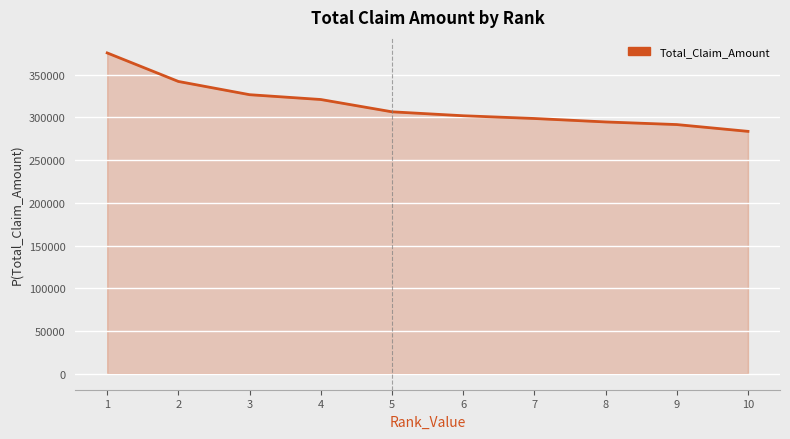

What is the smallest value displayed?

283583.7